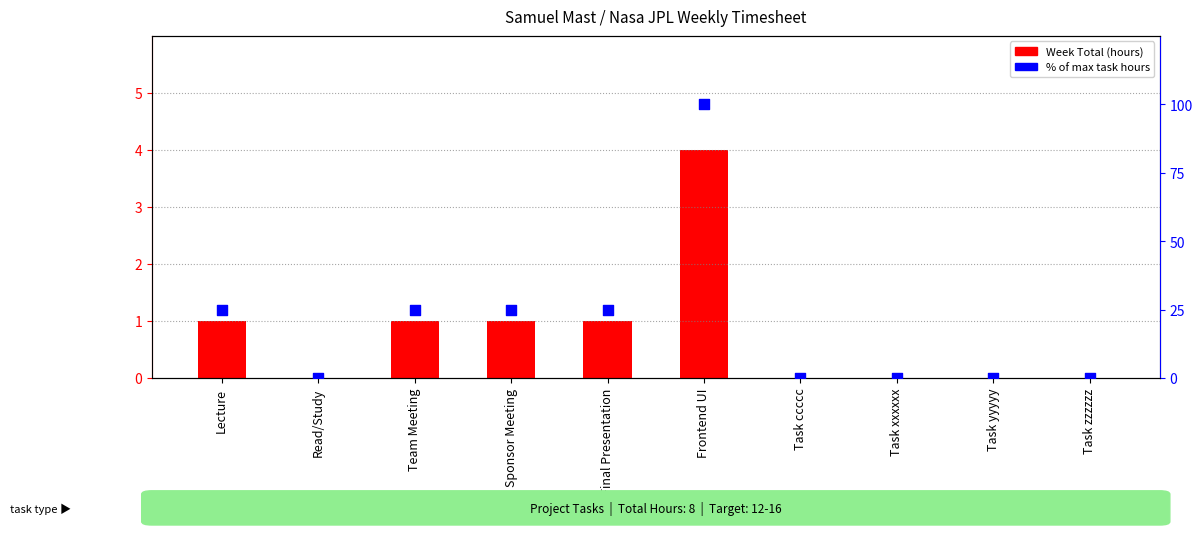

Which series contains the lowest Y value?

Week Total (hours)